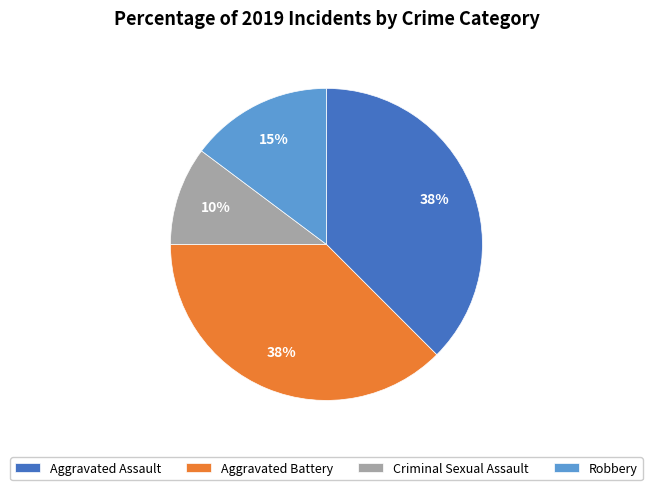

How many segments does this pie chart have?

4